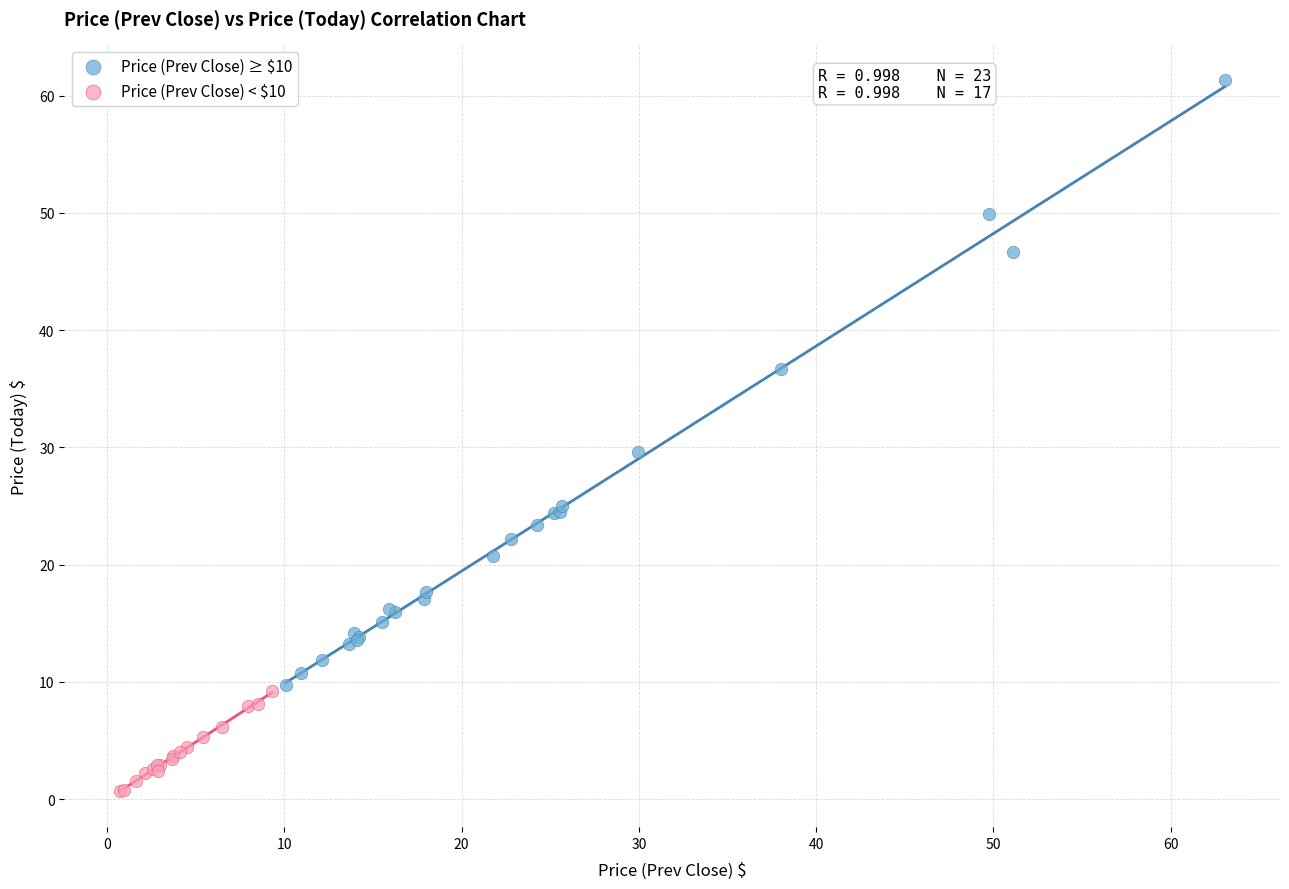

Which series has the largest Y range (max minus min)?

Price (Prev Close) ≥ $10